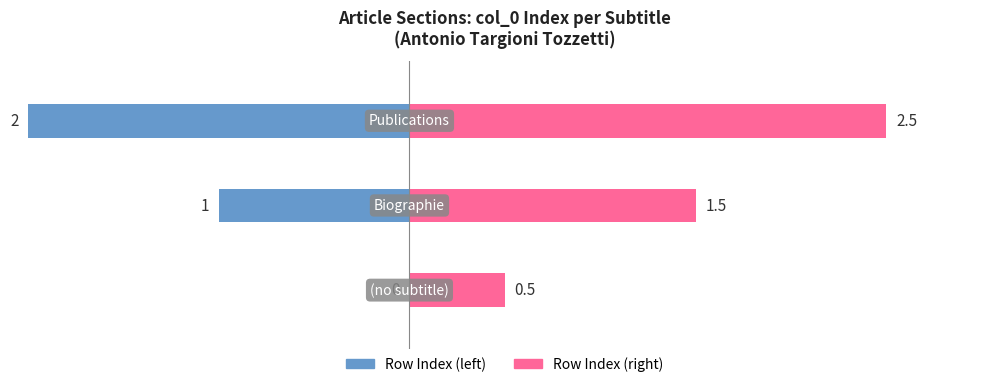

Which series has the largest range (max minus min)?

Row Index (left)